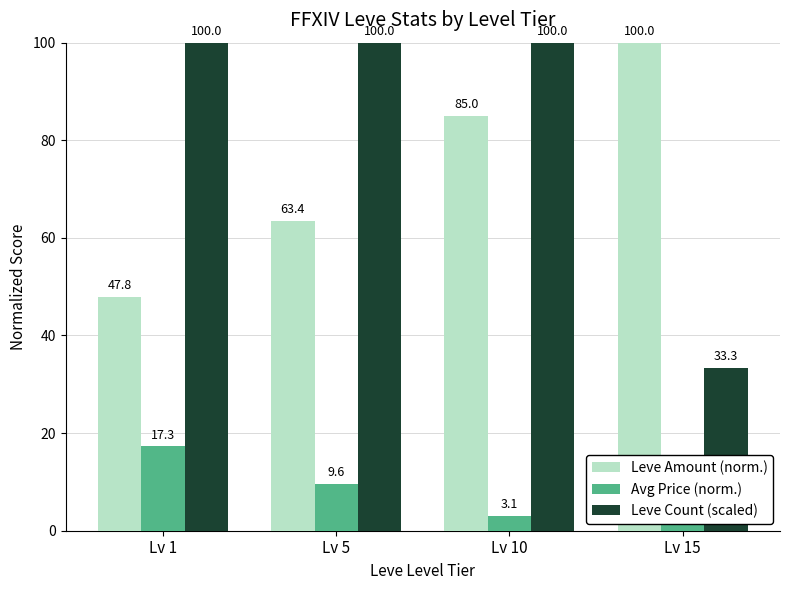

Rank the series at Lv 15 from lowest to highest value.

Avg Price (norm.), Leve Count (scaled), Leve Amount (norm.)